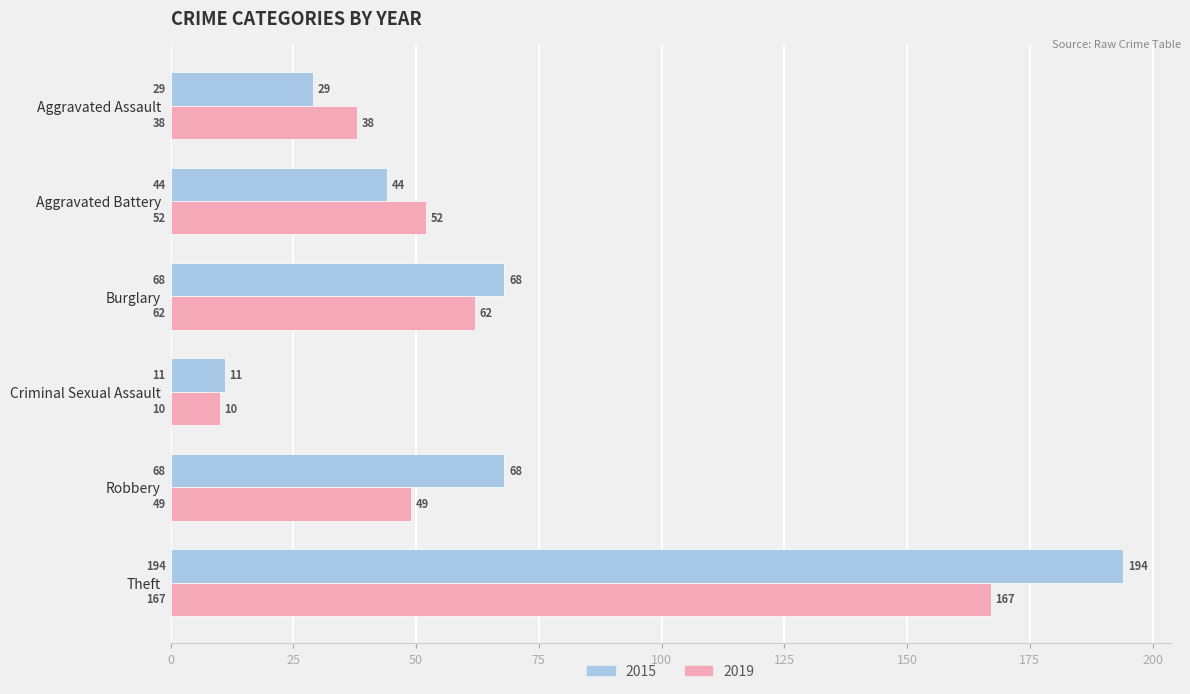

Is the value of 2019 at Aggravated Battery greater than the value of 2015 at Burglary?

No